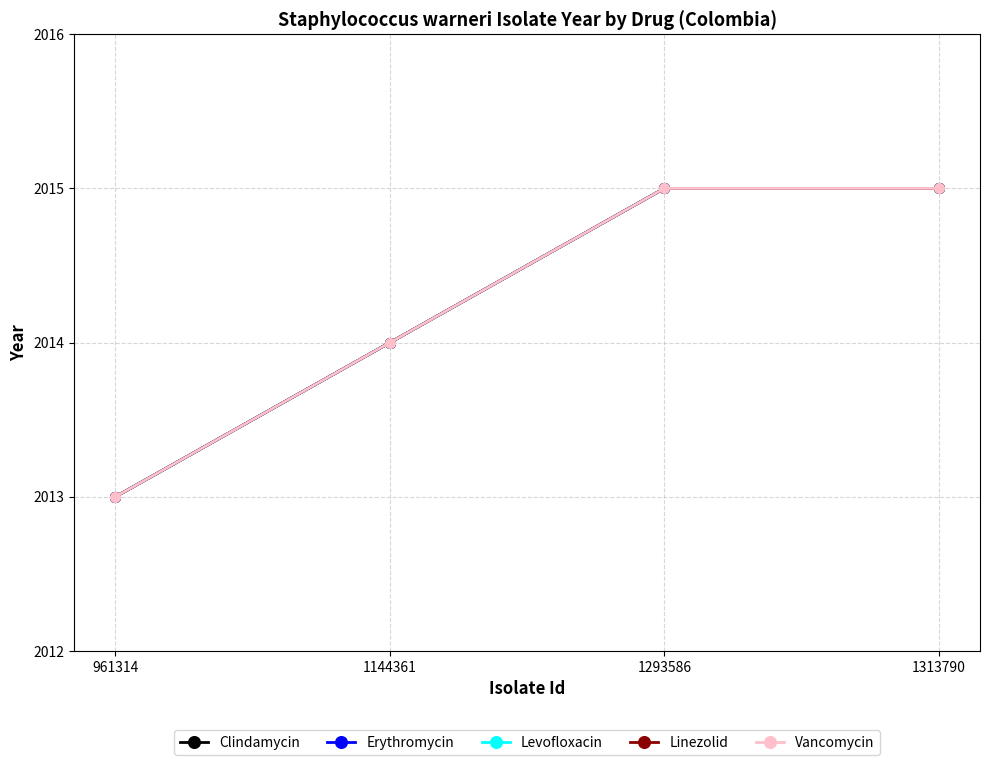

What is the maximum value for Vancomycin?

2015